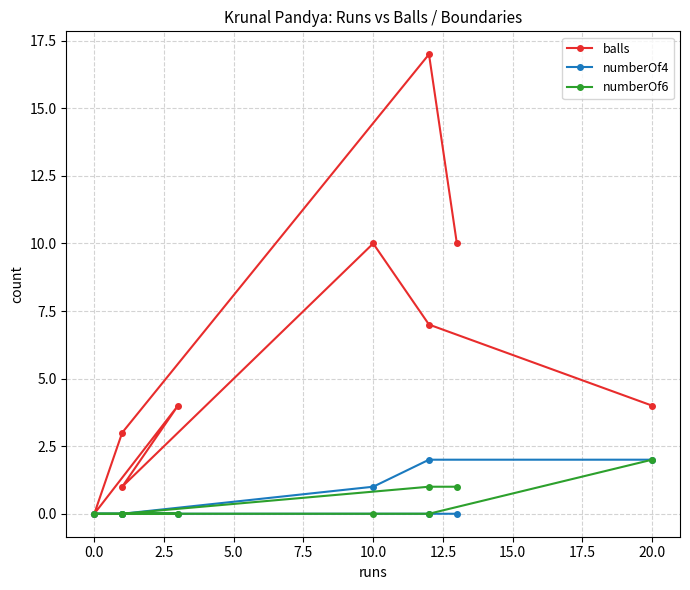

Which series has the widest spread of values?

balls